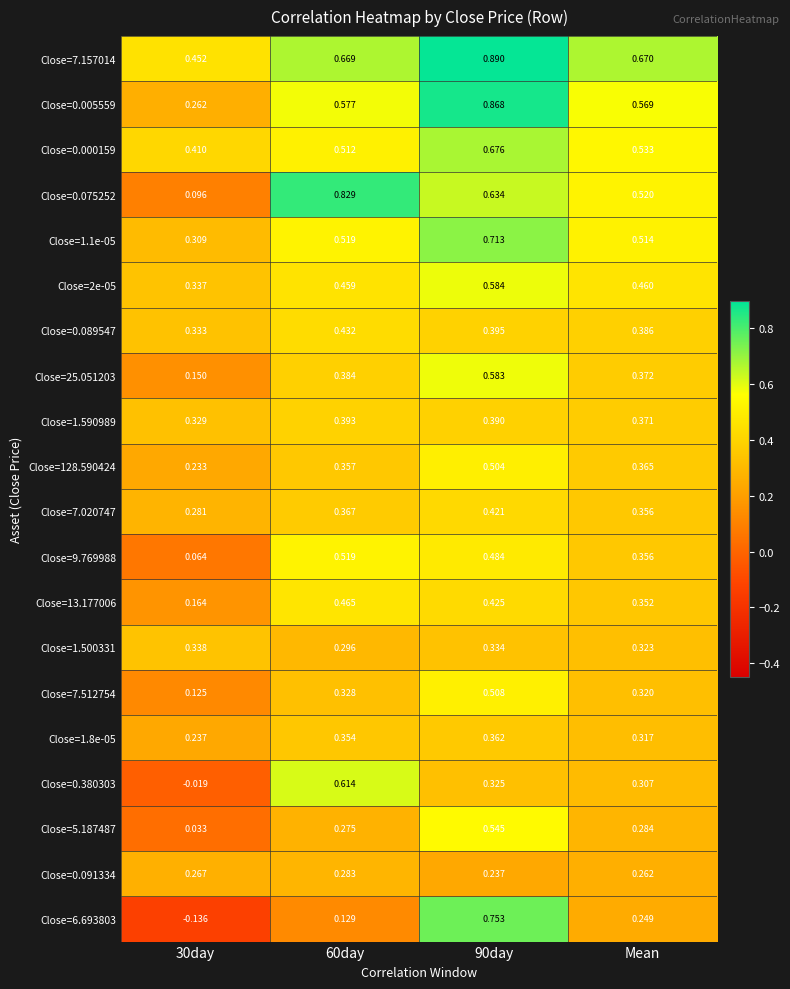

Count the number of categories in the chart.

4